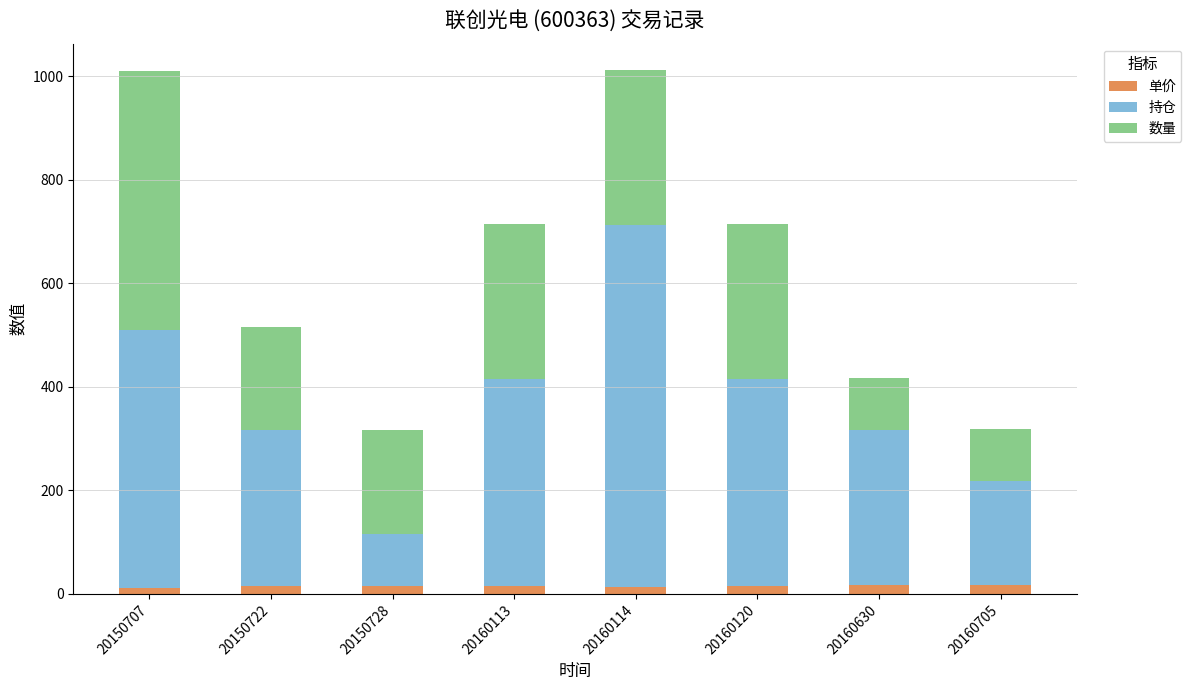

What is the sum of all 单价 values?

122.2